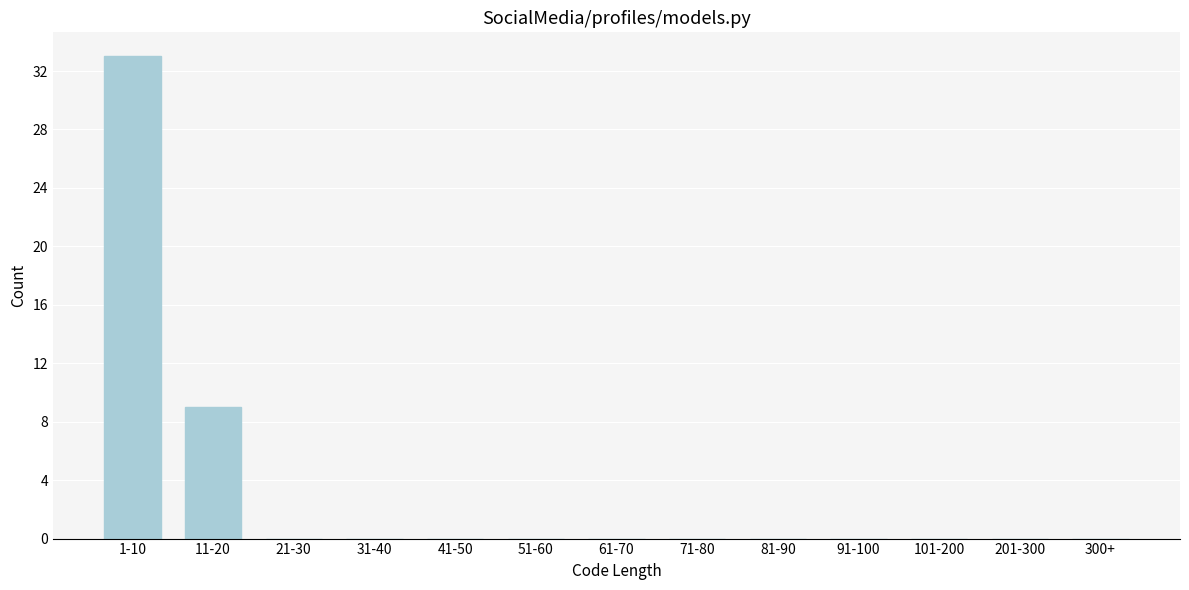

Reading left to right, what are all the values shown in this chart?

1-10=33	11-20=9	21-30=0	31-40=0	41-50=0	51-60=0	61-70=0	71-80=0	81-90=0	91-100=0	101-200=0	201-300=0	300+=0